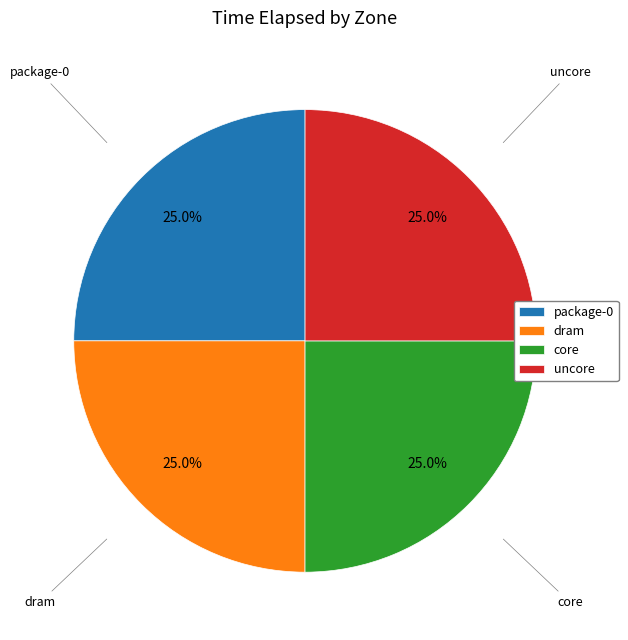

Count the number of slices in the pie.

4